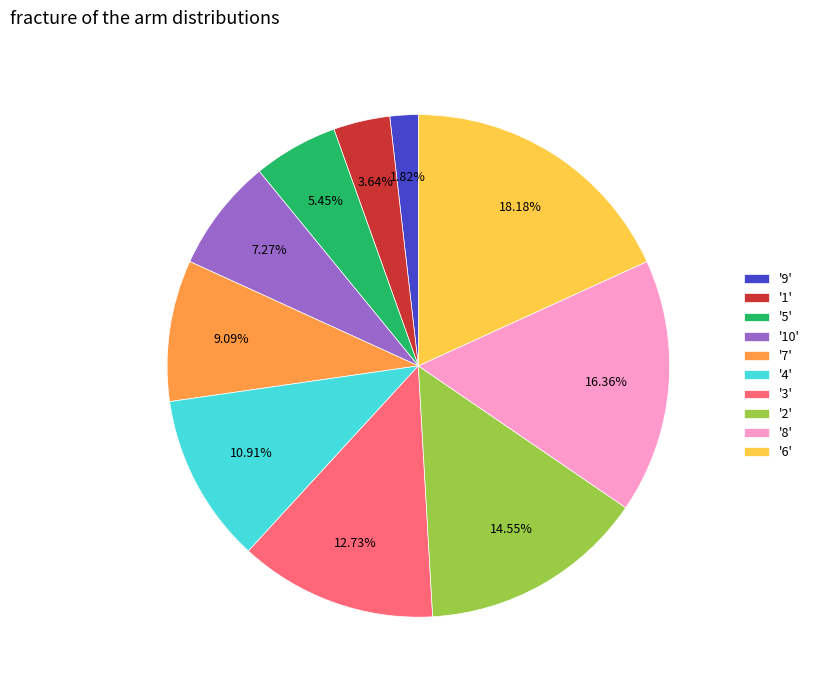

Which slice is the smallest?

'9'